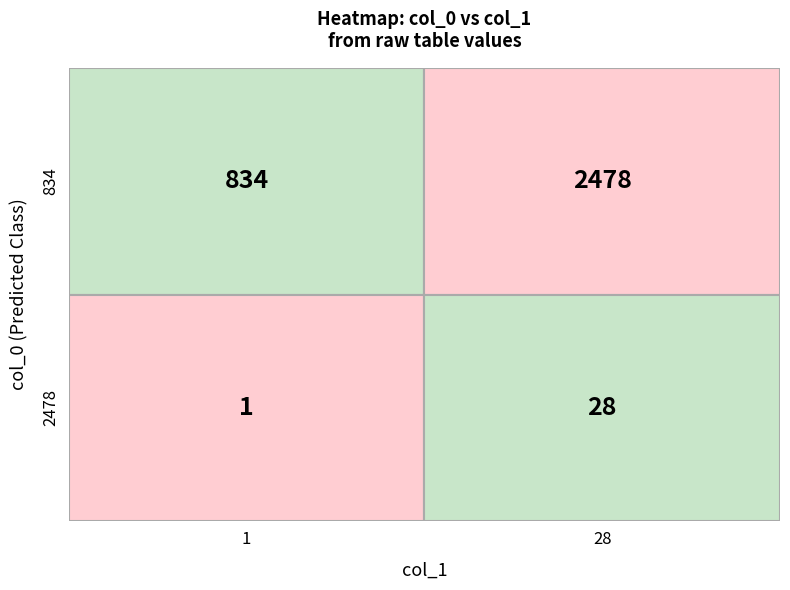

Reading left to right, transcribe all the data shown in this chart.

834: 834	2478
2478: 1	28